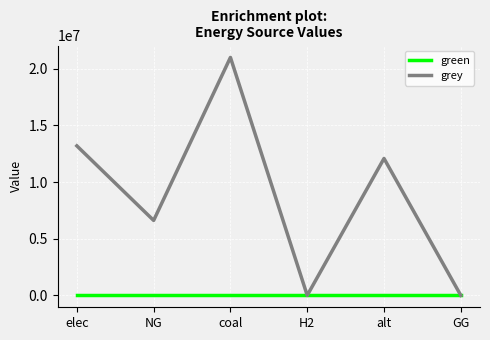

What position from the left is H2?

4